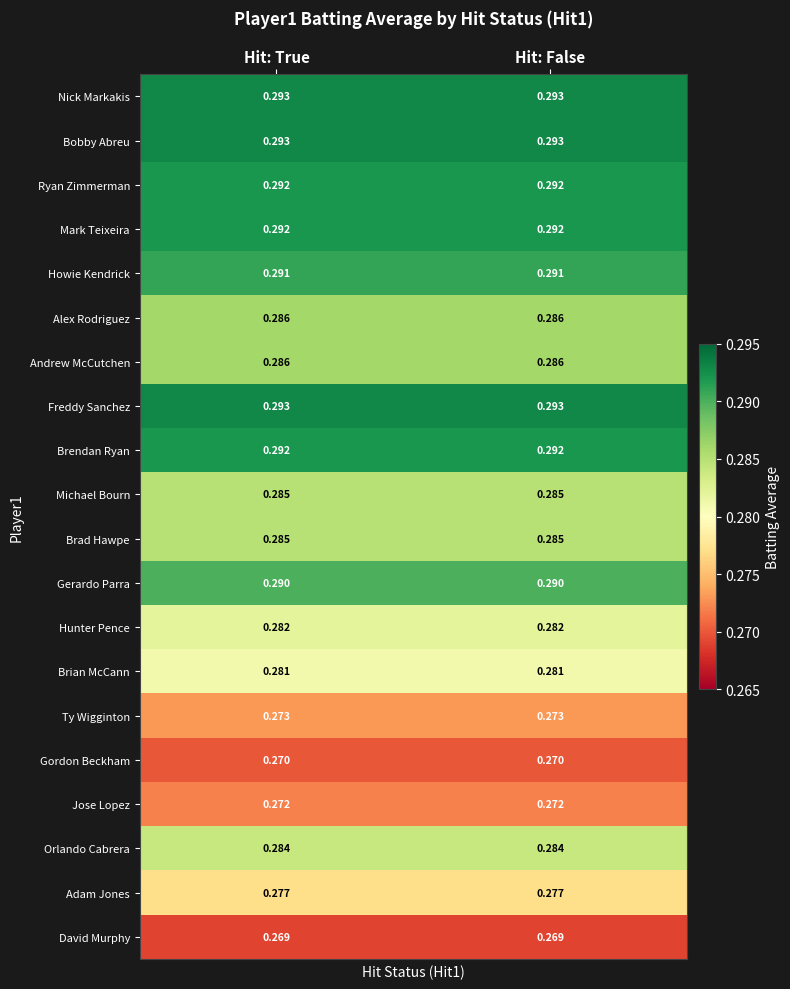

Is the value of Adam Jones at Hit: True greater than the value of Jose Lopez at Hit: True?

Yes